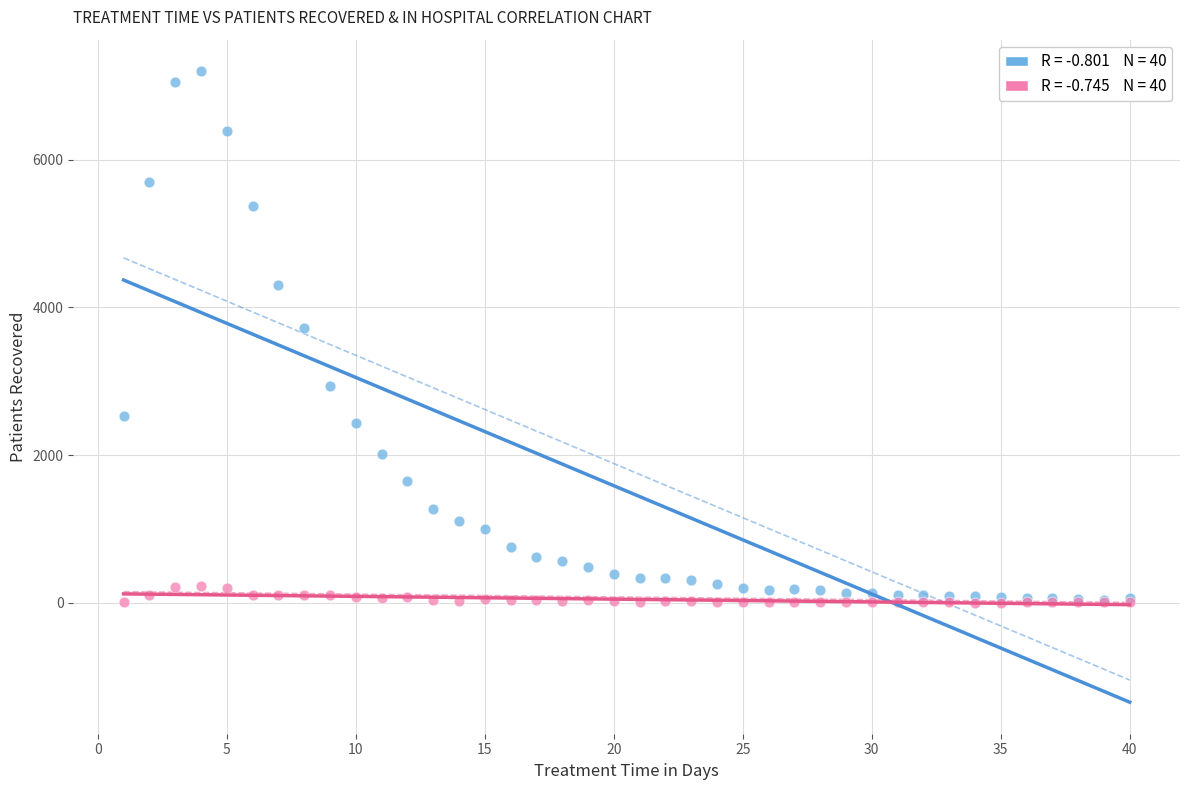

Across all series, what Y value is closest to 3601?

3720